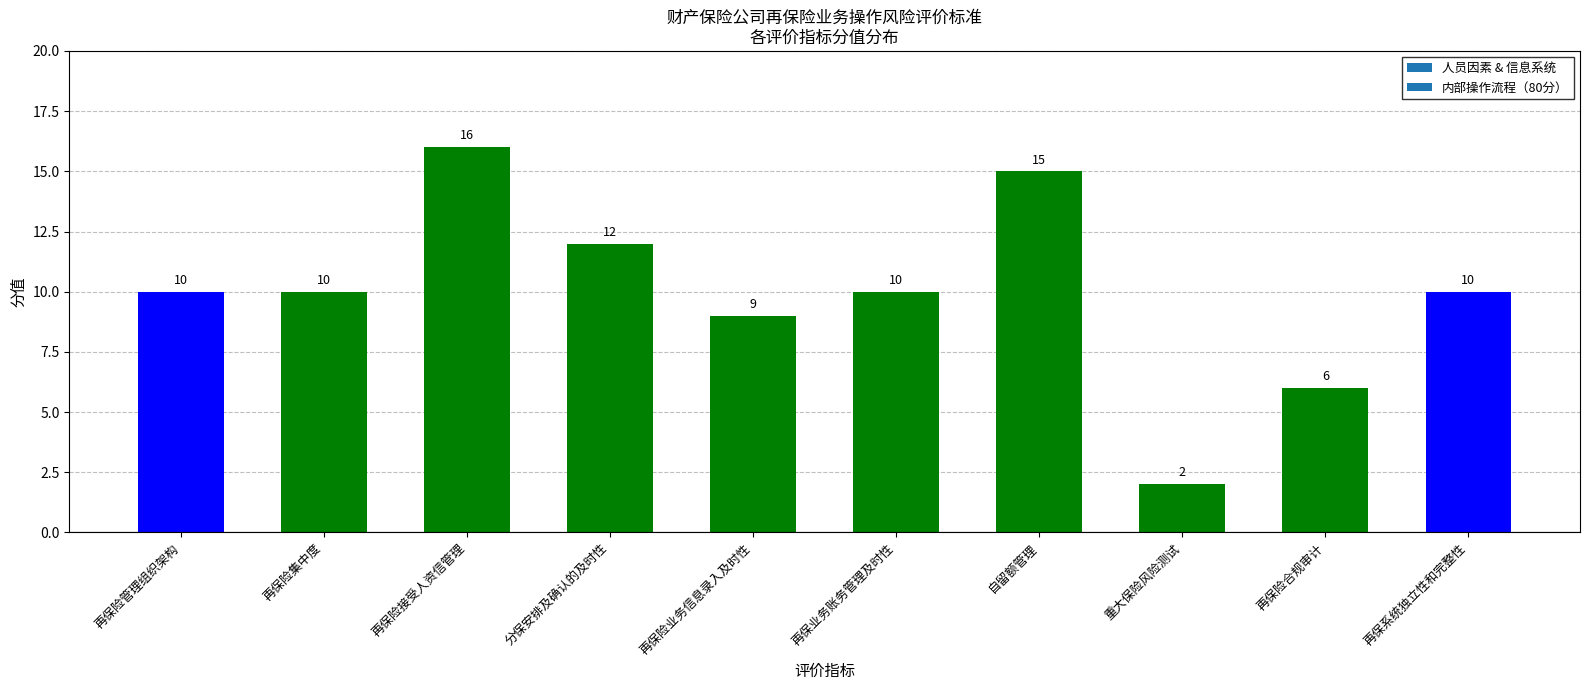

What is the sum of all values?

100